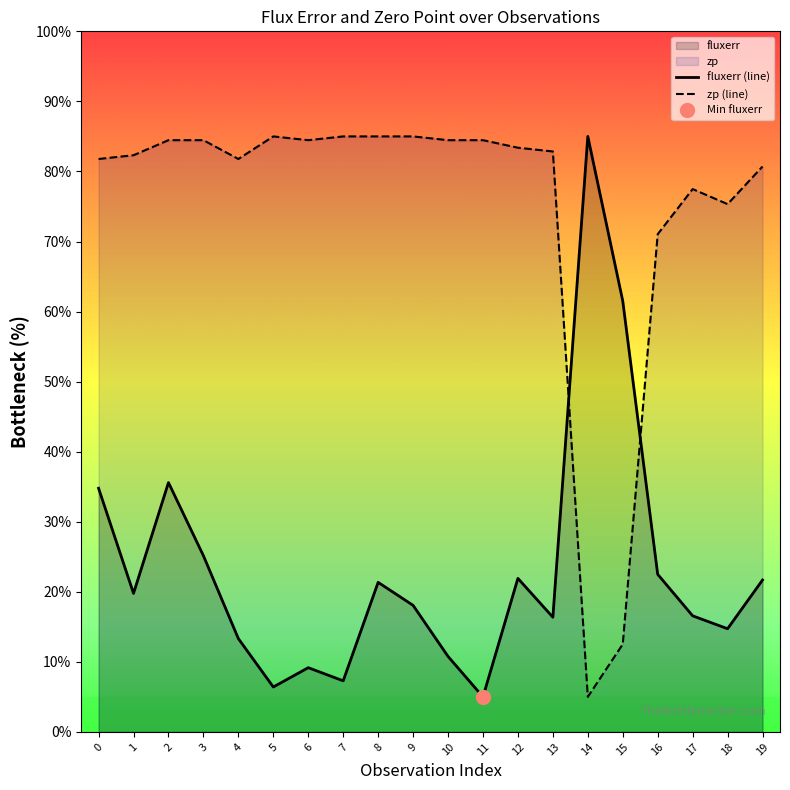

The value of fluxerr (line) at 1 is 19.8. True or false?

True